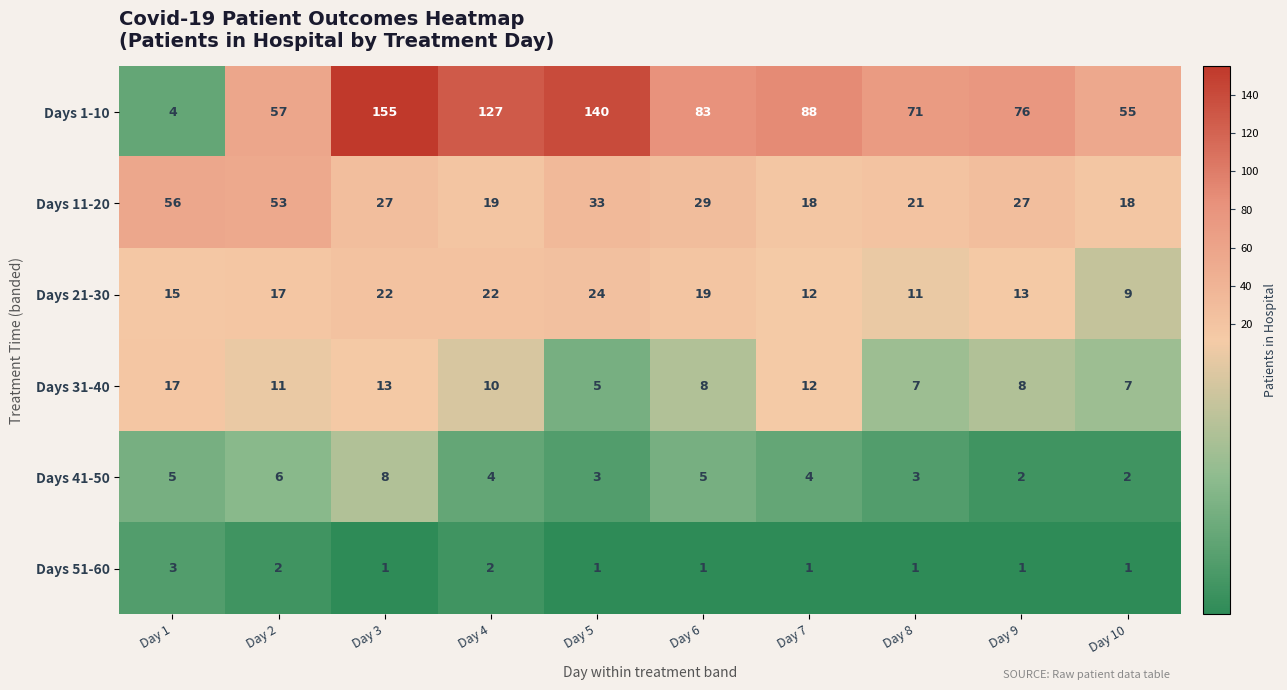

Rank the series at Day 4 from highest to lowest value.

Days 1-10, Days 21-30, Days 11-20, Days 31-40, Days 41-50, Days 51-60